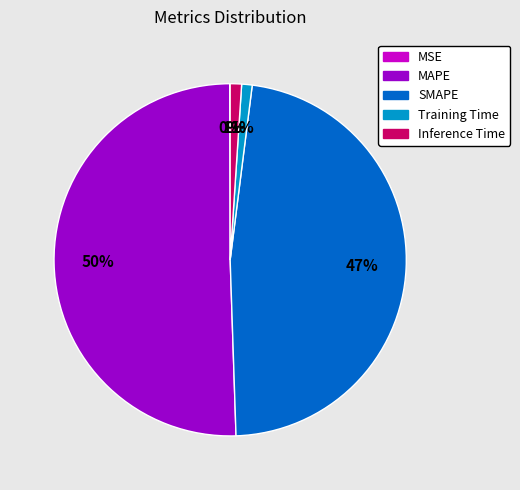

Does MAPE represent more than half of the total?

Yes